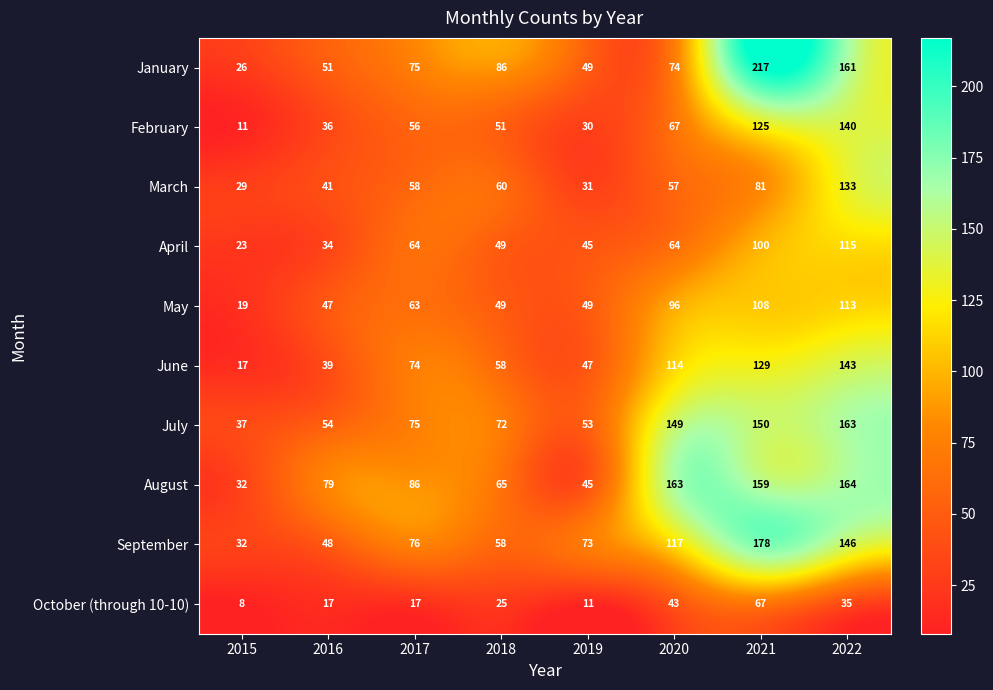

Which series has the largest total across all categories?

August